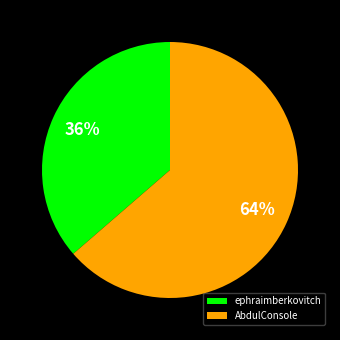

To the nearest percent, what is the average slice percentage?

50%